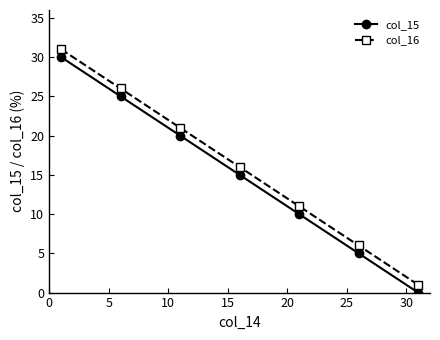

What are all the series names shown in the legend?

col_15, col_16